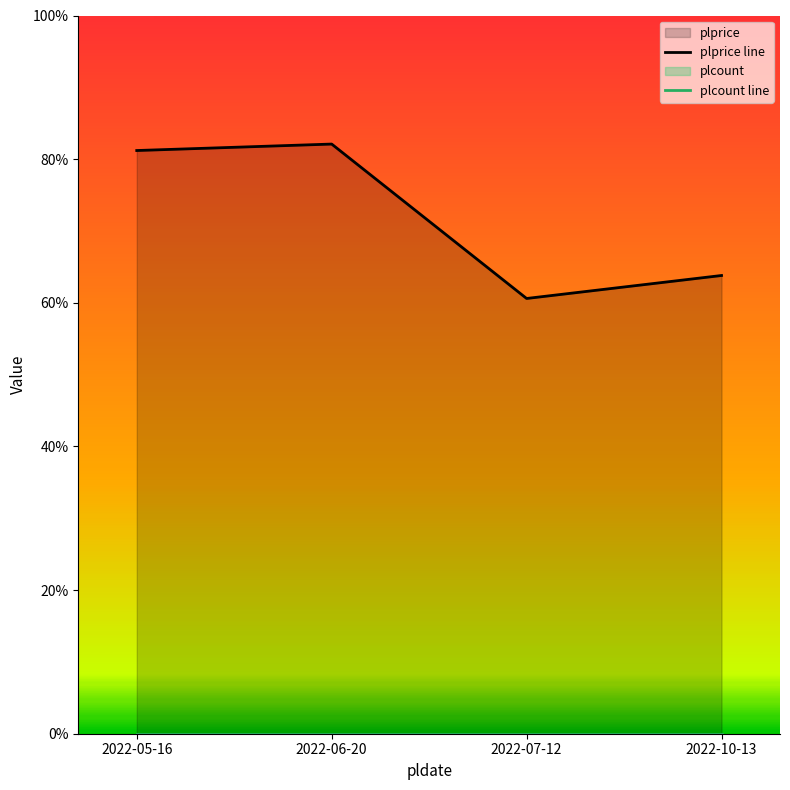

What is the difference between the plprice line values at 2022-07-12 and 2022-05-16?

20.6